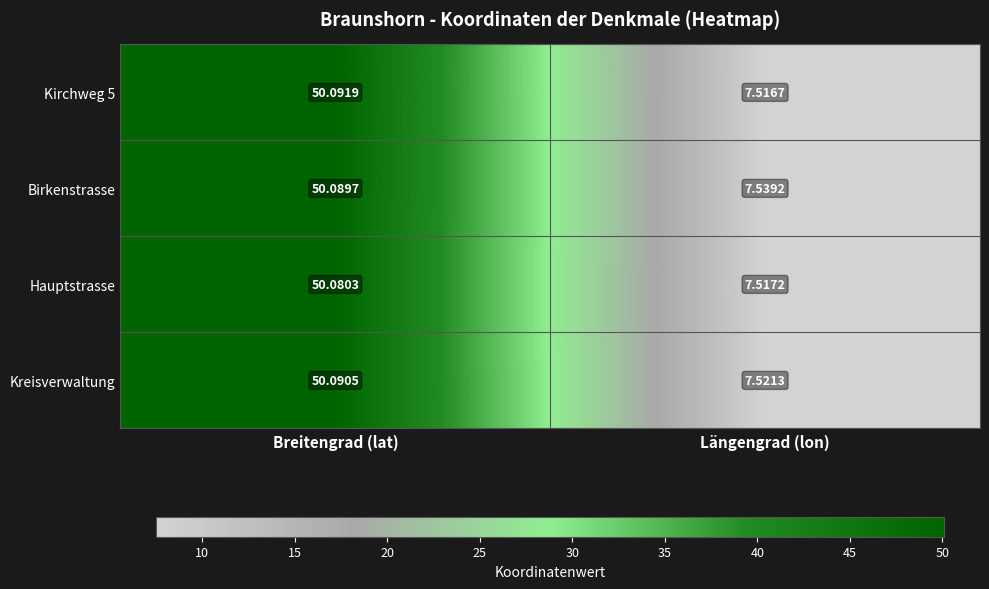

Which series has the largest range (max minus min)?

Kirchweg 5